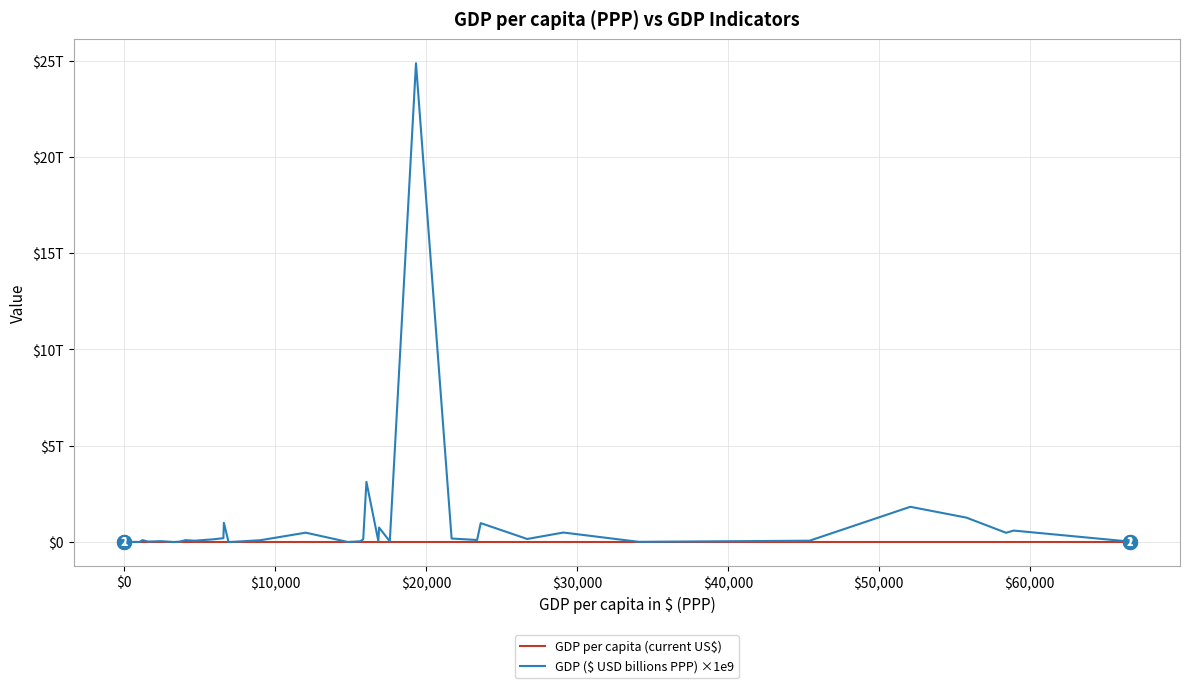

Which series has the largest range (max minus min)?

GDP ($ USD billions PPP) ×1e9